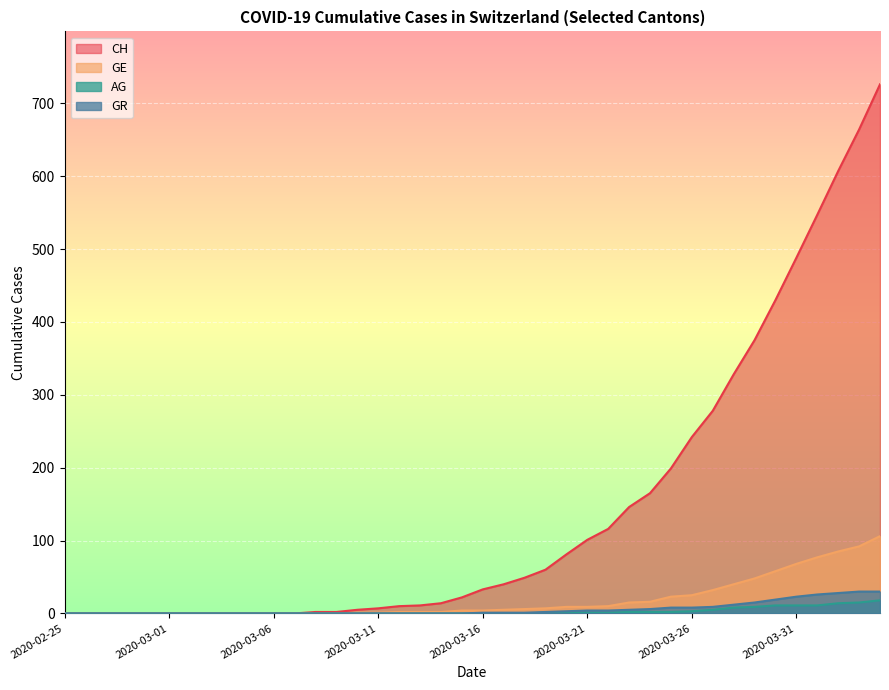

What is the difference between the AG values at 2020-03-30 and 2020-03-18?

11